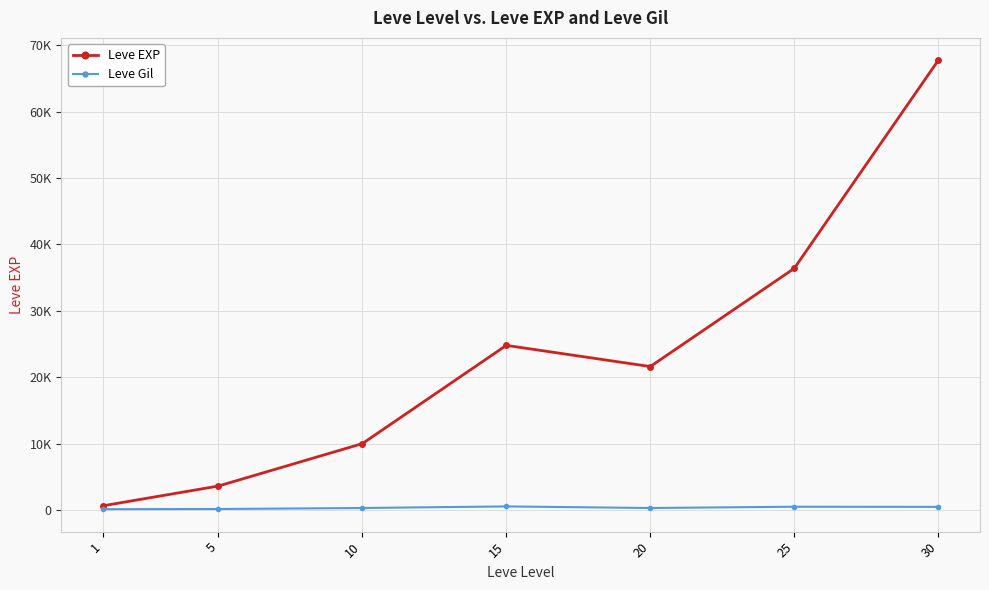

Rank the series by their maximum value, from lowest to highest.

Leve Gil, Leve EXP